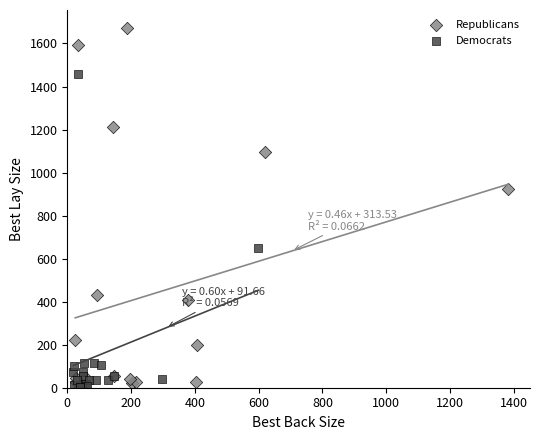

Which series has the widest spread of Y values?

Republicans